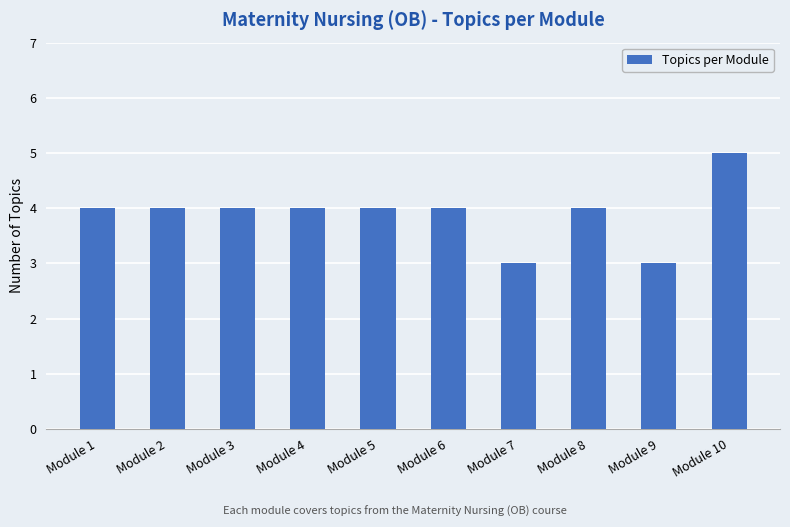

The value at Module 2 is 6. True or false?

False